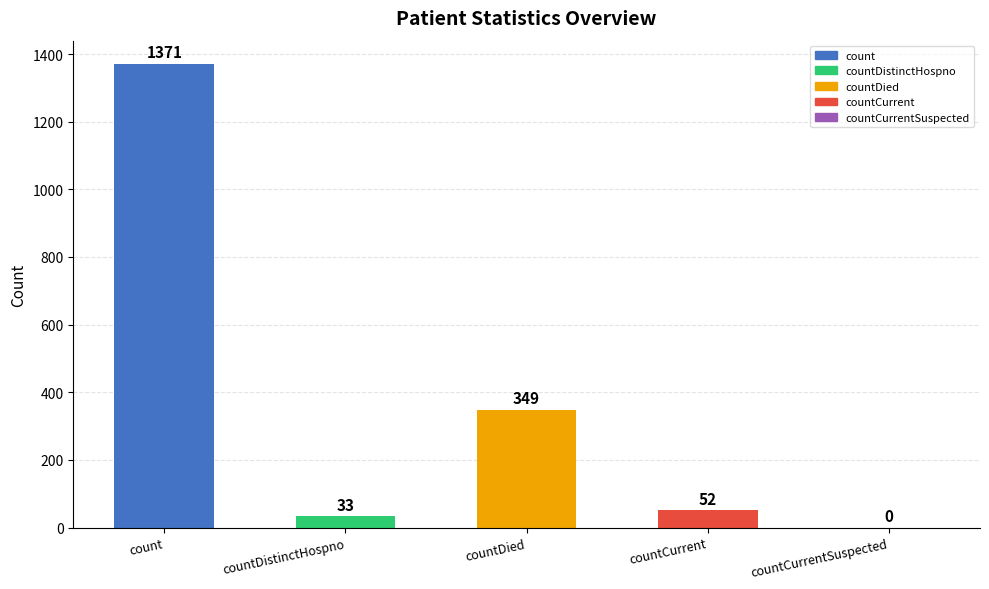

What is the sum of all values?

1805